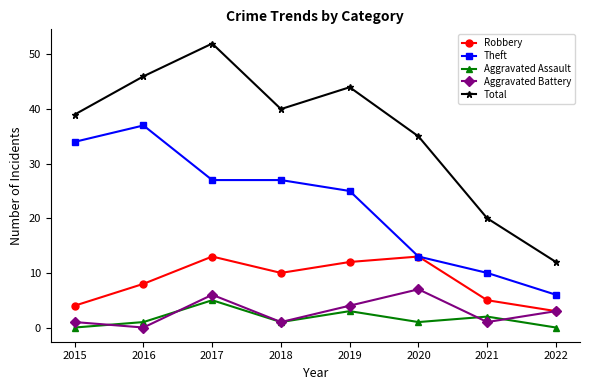

Is the value of Aggravated Assault at 2020 greater than the value of Robbery at 2020?

No